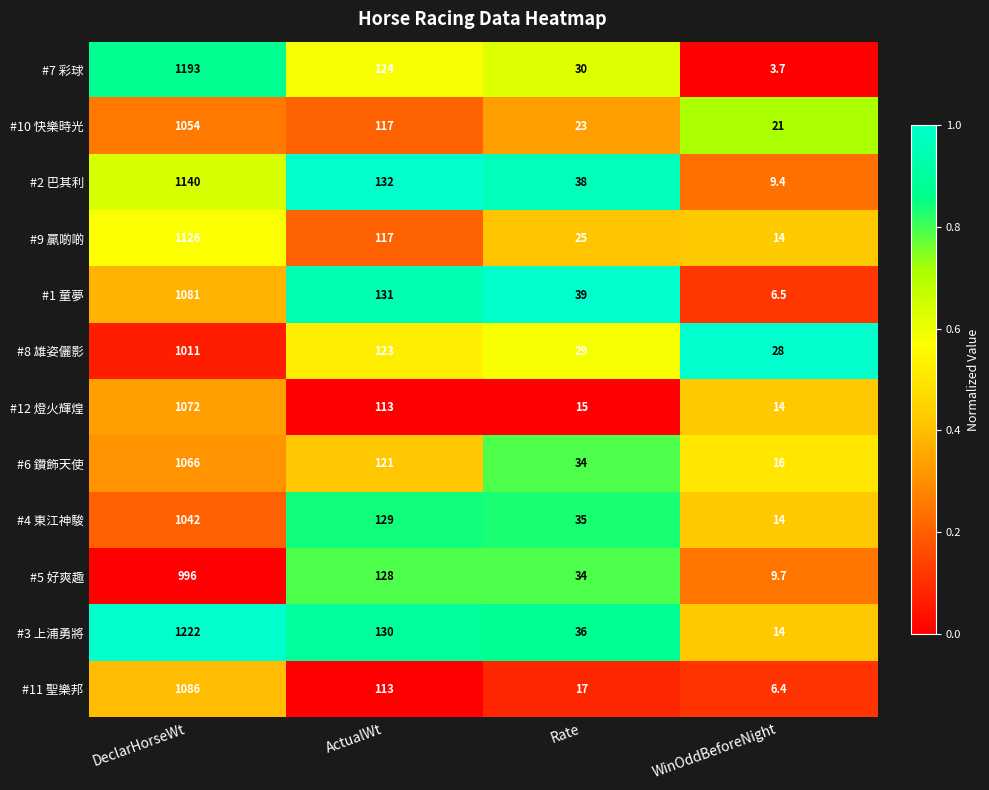

Where does the #4 東江神駿 series first go above 129?

DeclarHorseWt